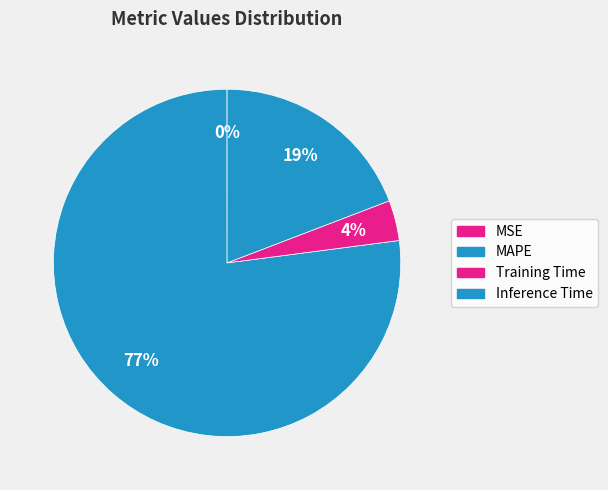

What is the change in value from MSE to Inference Time?

+1.0